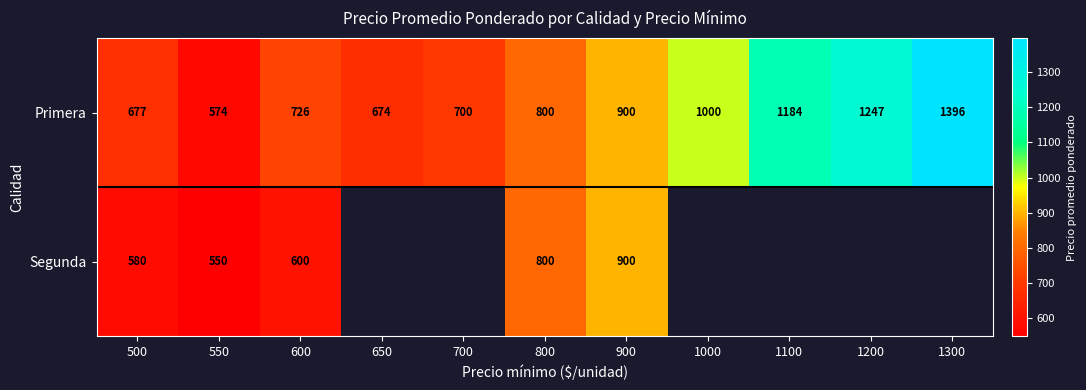

What is the maximum value shown in the chart?

1396.0